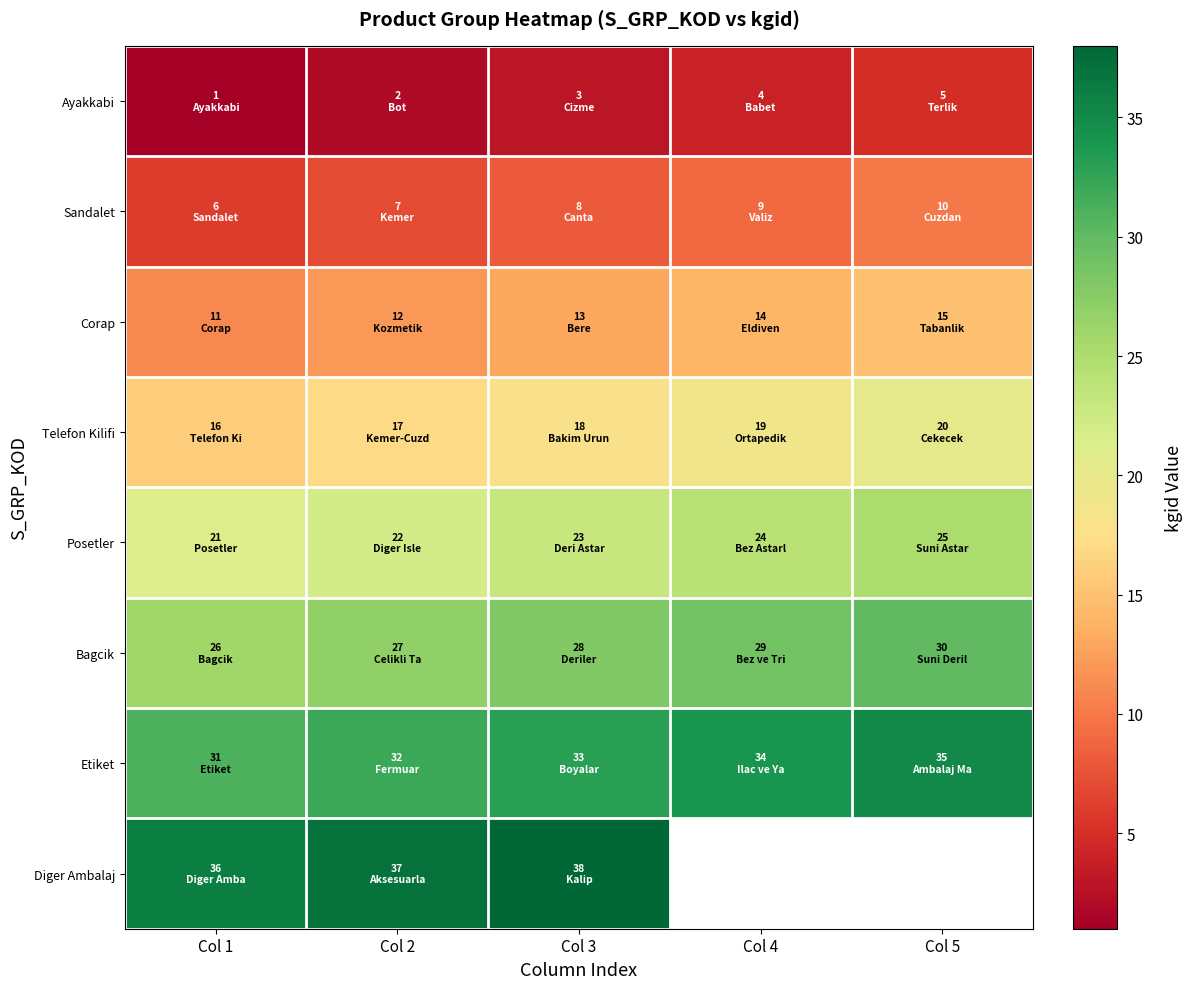

Which series has the largest range (max minus min)?

Ayakkabi